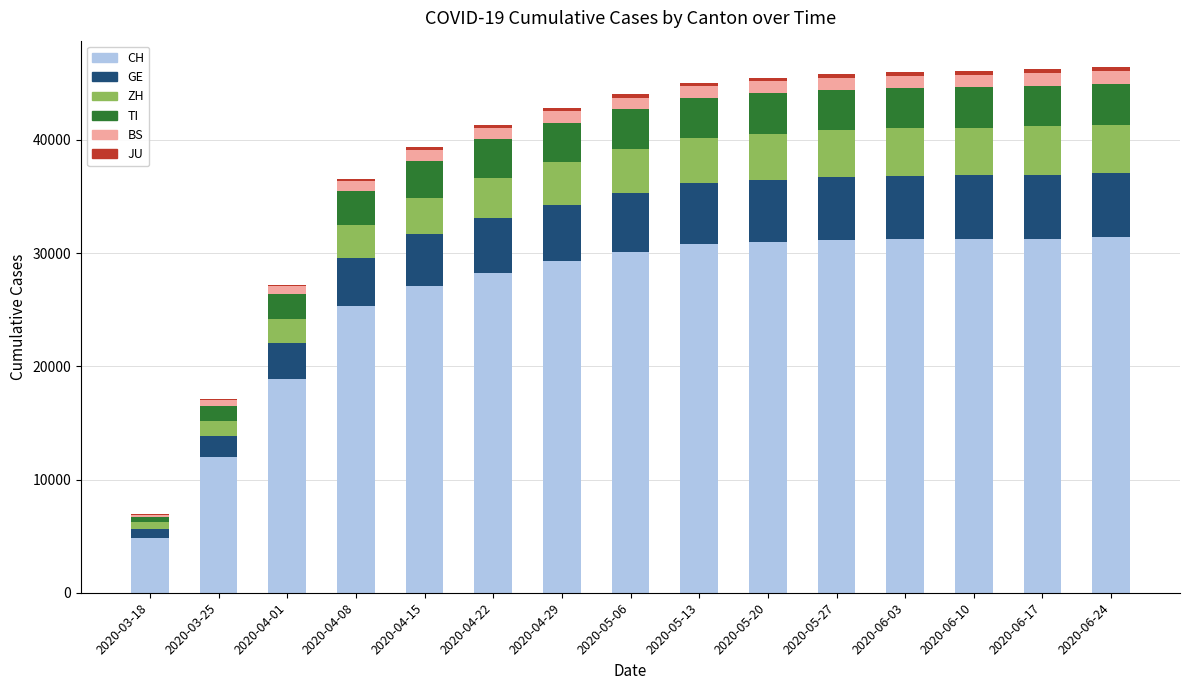

Count the number of data series in this chart.

6